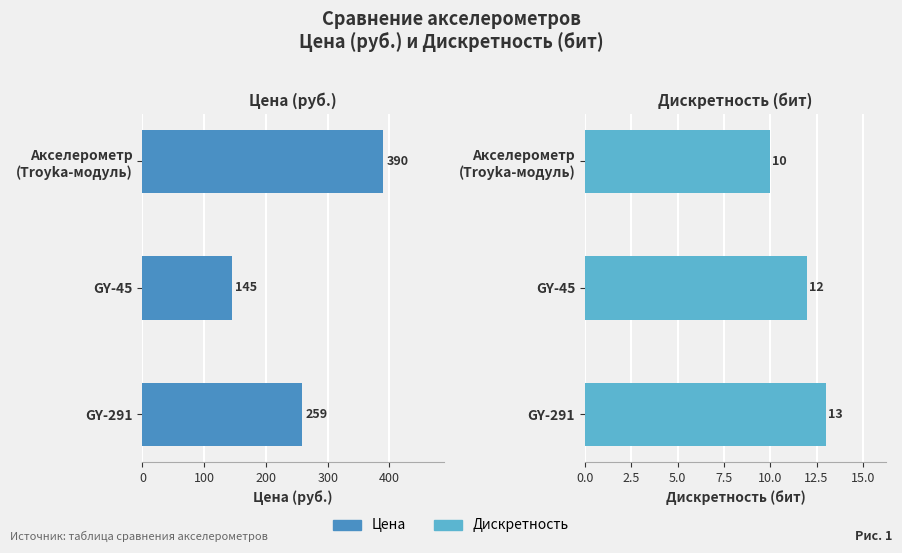

What is the minimum value shown in the chart?

10